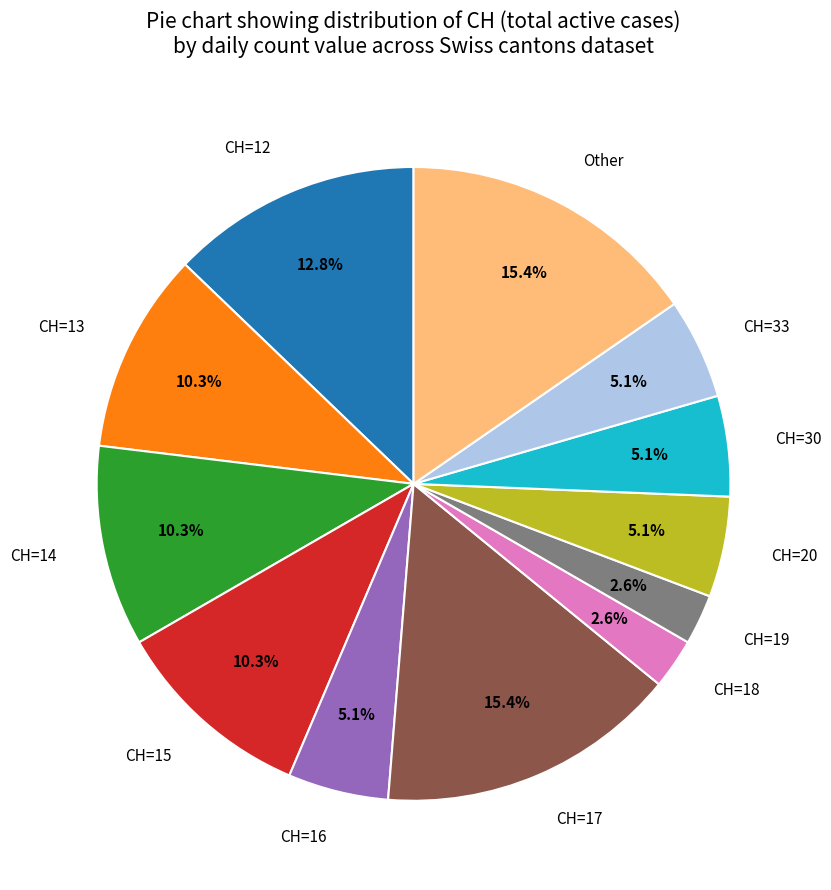

What portion of the pie excludes Other?

84.6%